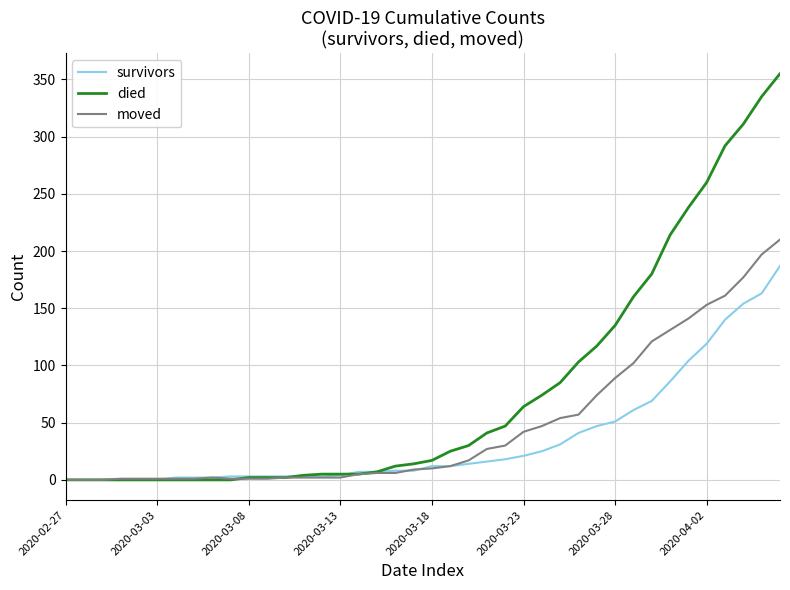

Does the chart have visible grid lines?

Yes